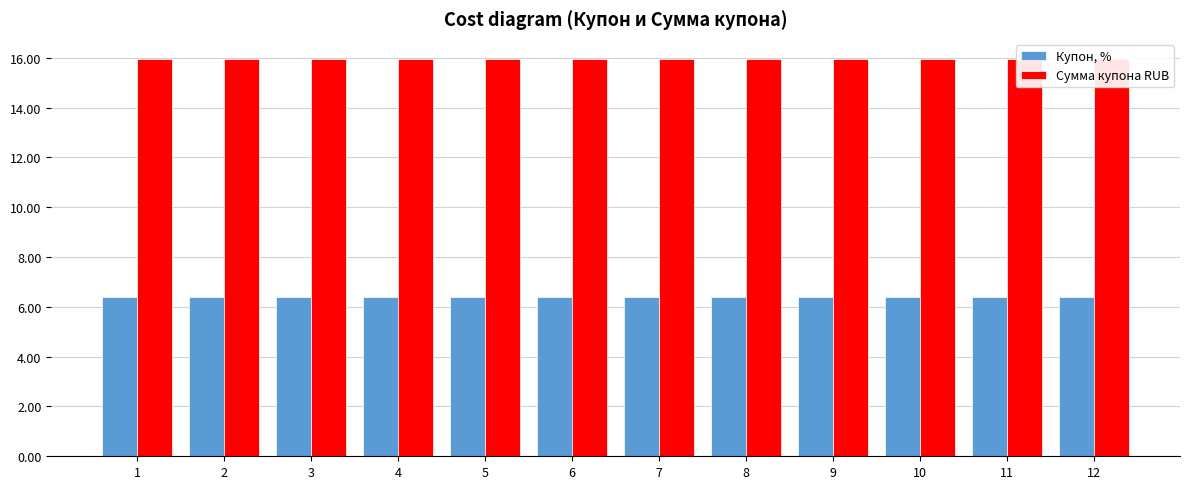

Is the value of Сумма купона RUB at 1 greater than the value of Купон, % at 2?

Yes